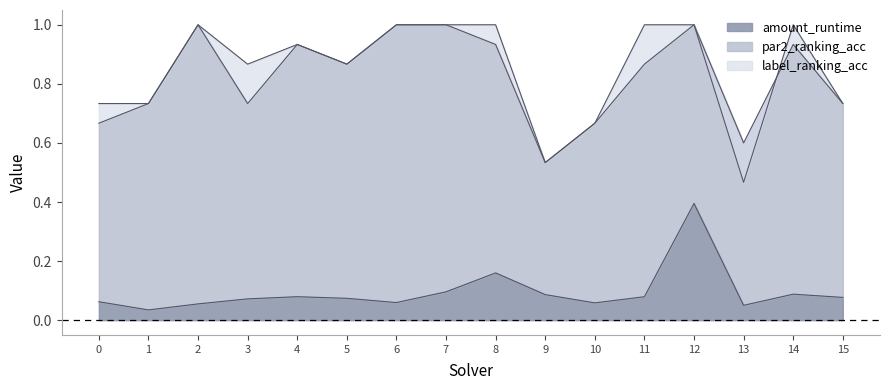

The amount_runtime series shows 0.0 at 0. True or false?

False